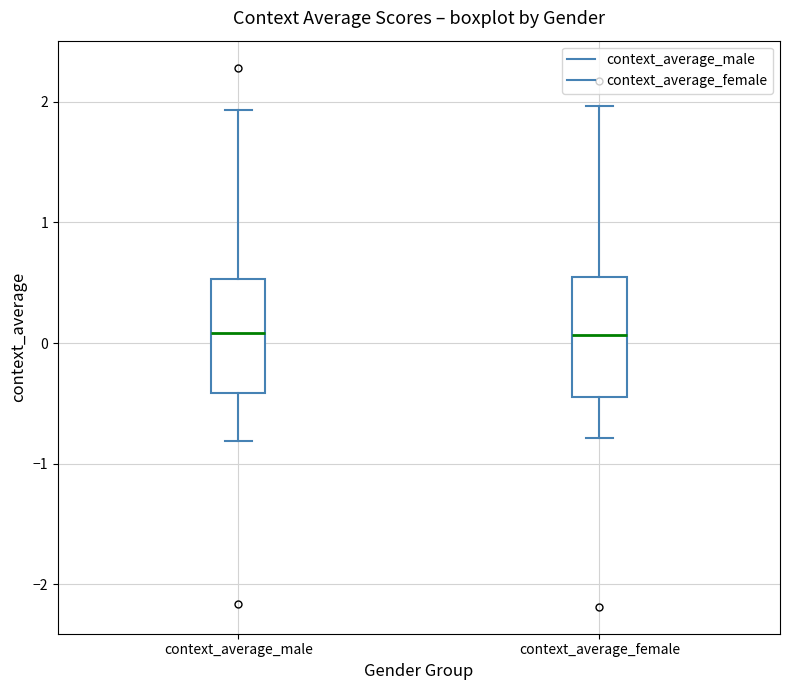

Reading left to right, read every box against the y-axis: the position of its median line, the range the box covers, and the ends of its whiskers. The values are not printed on the chart, so give them approximately, as read against the axis.

context_average_male: median 0.1, box -0.4 to 0.5, whiskers -0.8 to 1.9
context_average_female: median 0.1, box -0.4 to 0.5, whiskers -0.8 to 2.0